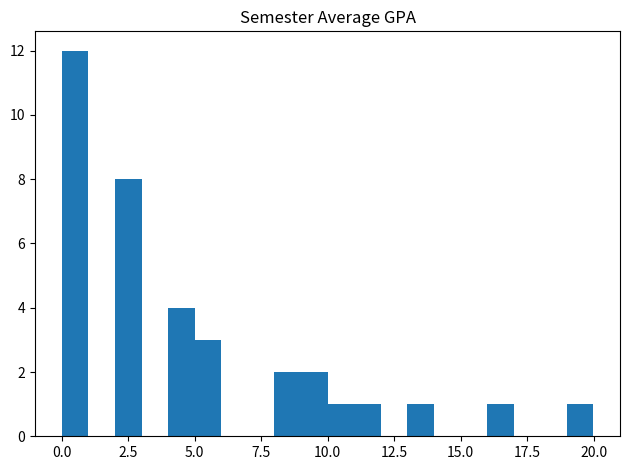

Around what value on the x-axis is the tallest bar? Give the approximate position of its centre, as read against the axis.

0.5